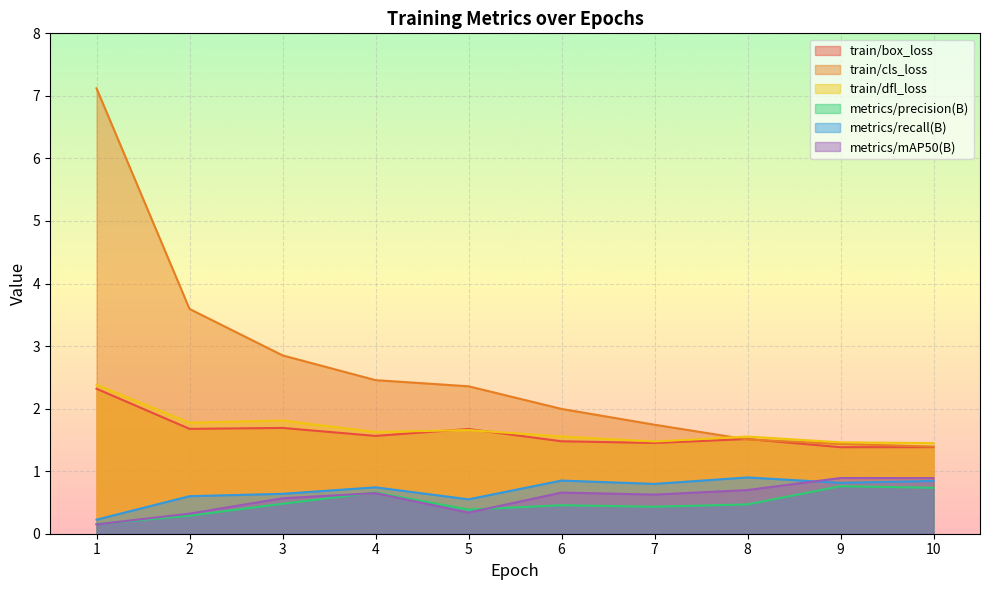

Where does the train/cls_loss series first go above 2?

1